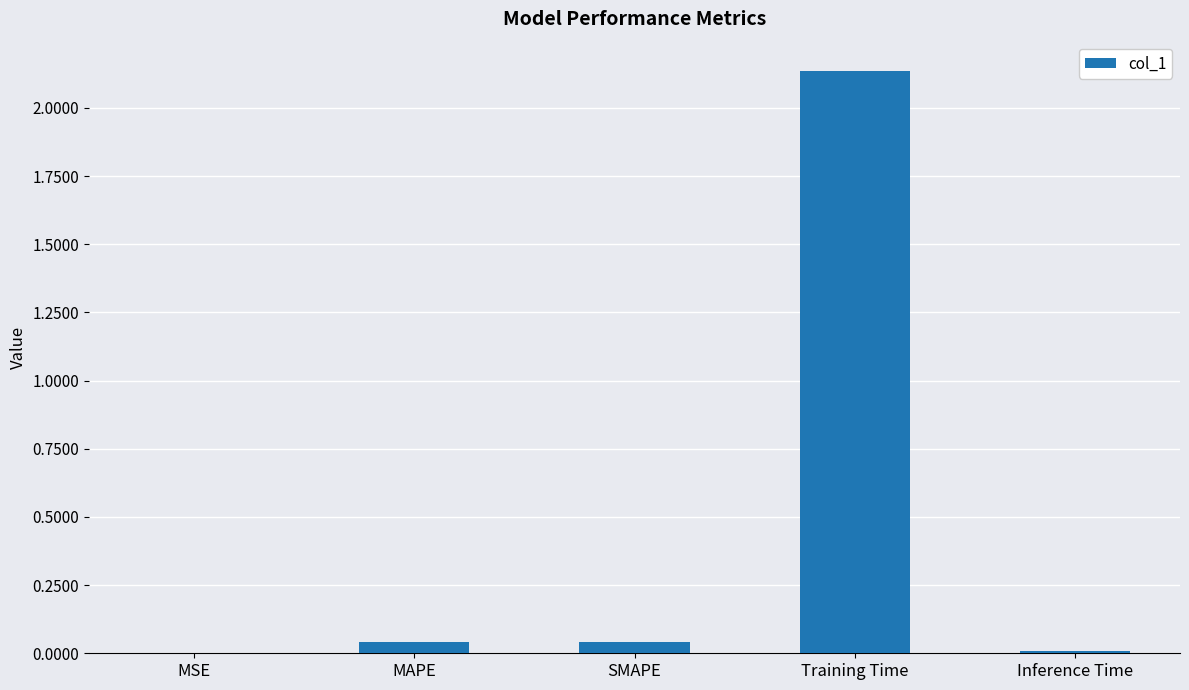

Is it true that the value at MSE is 0.0?

True